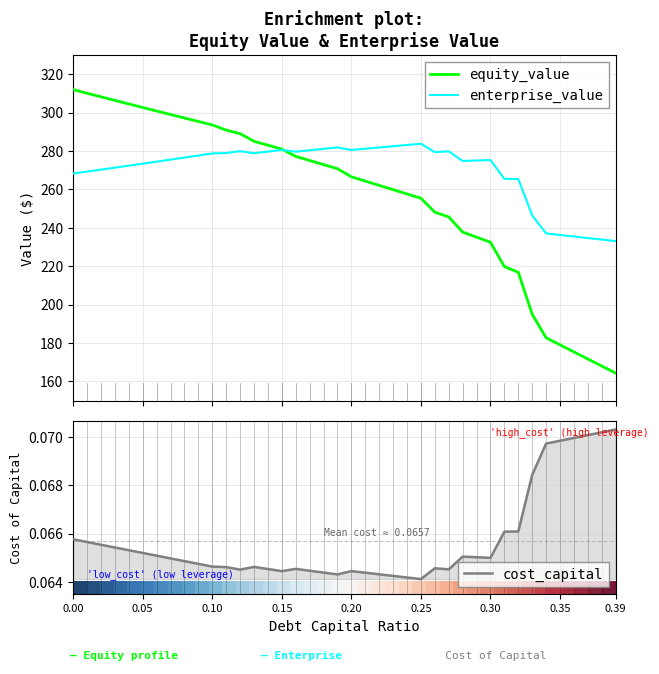

What is the maximum value for equity_value?

311.9